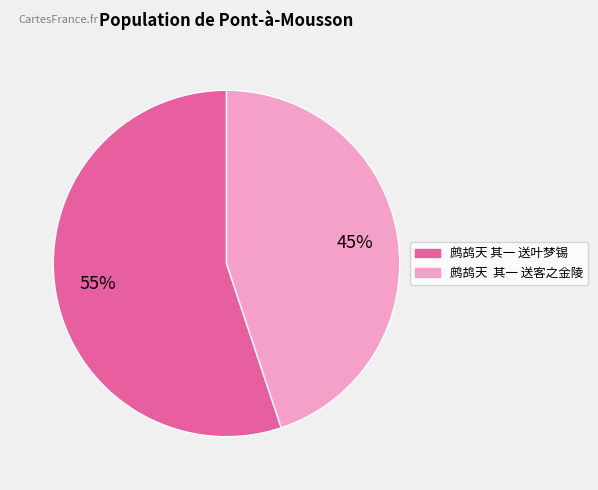

Combined, do 鹧鸪天 其一 送客之金陵 and 鹧鸪天 其一 送叶梦锡 account for over 50%?

Yes